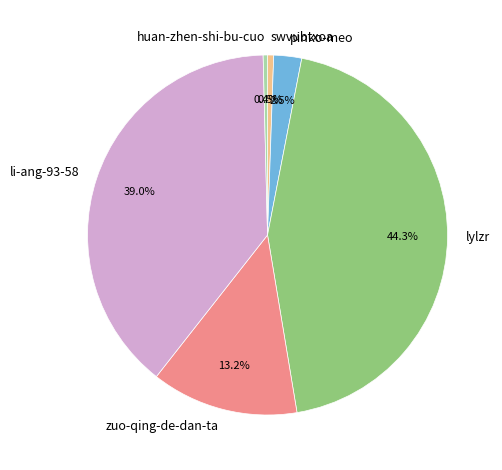

Is there a majority slice in this chart?

No